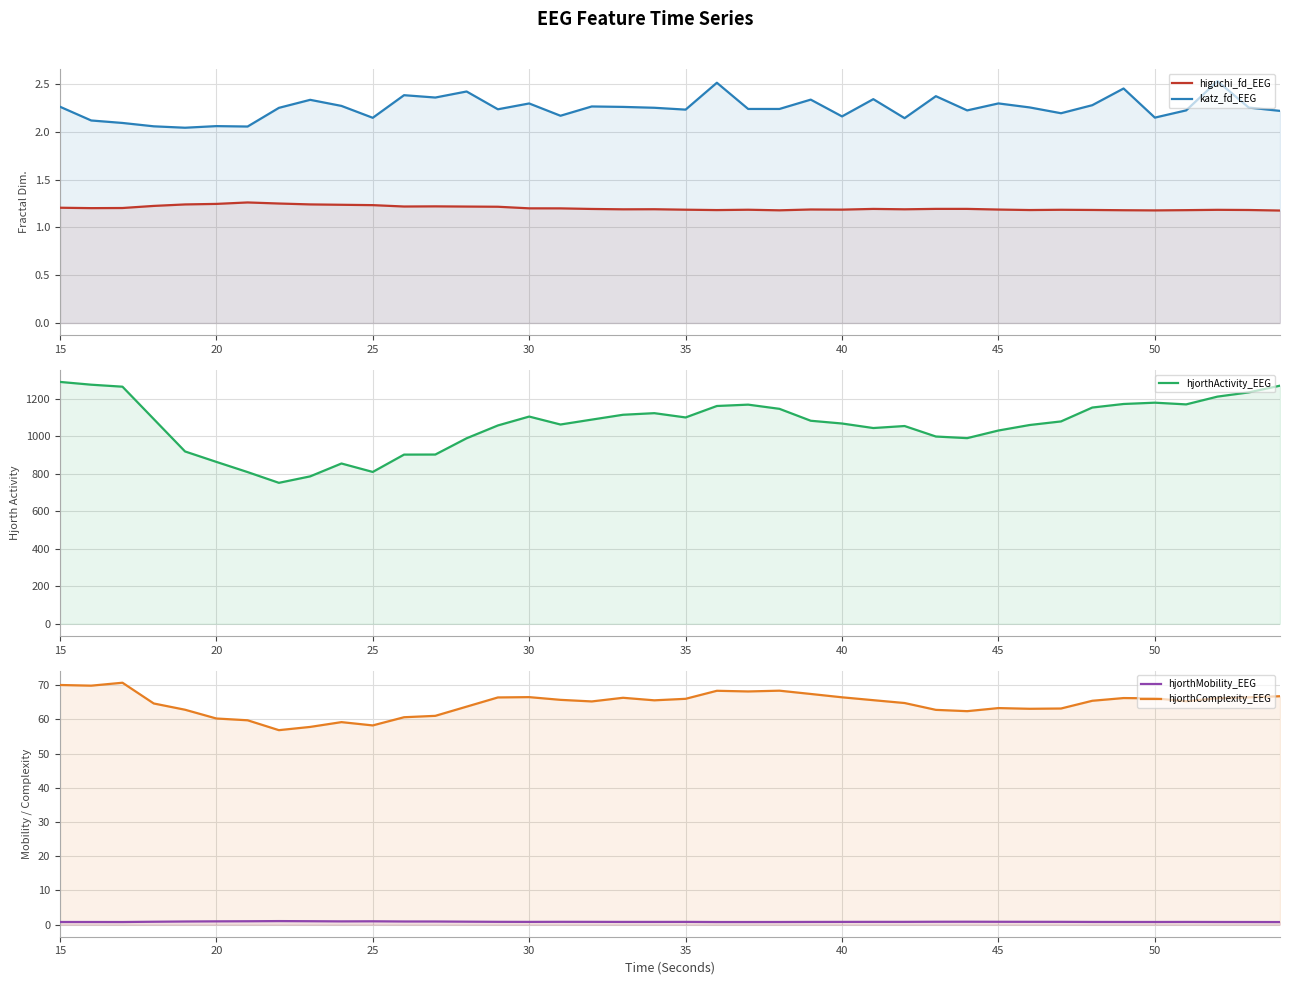

What is the difference between the second highest and second lowest values in the hjorthMobility_EEG series?

0.2